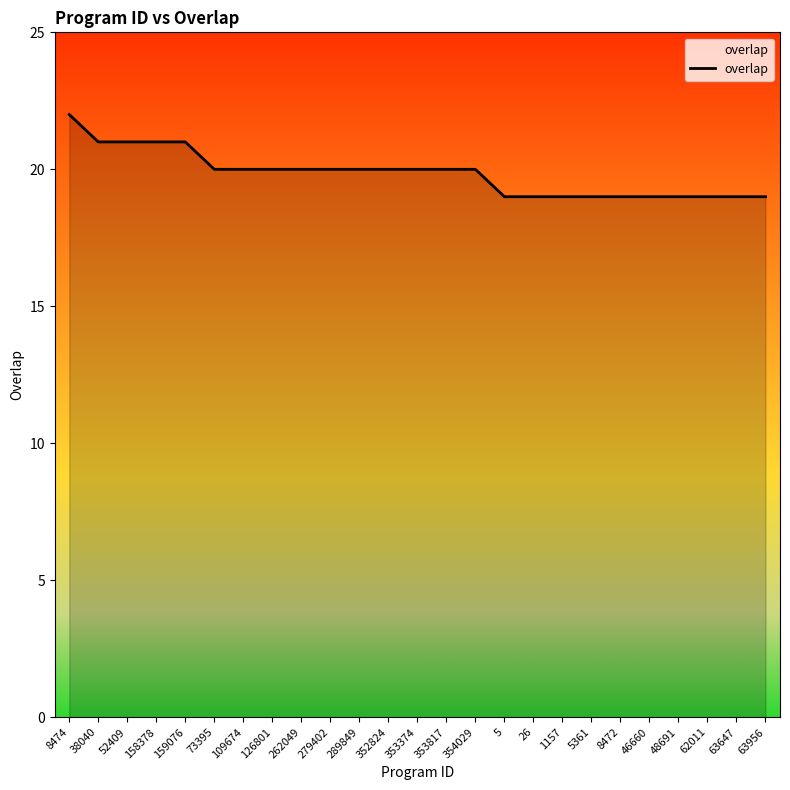

Read the value at 62011.

19